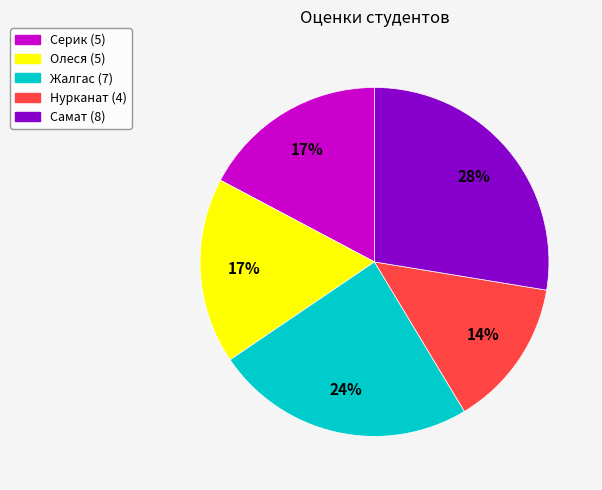

What is the smallest slice in the pie chart?

Нурканат